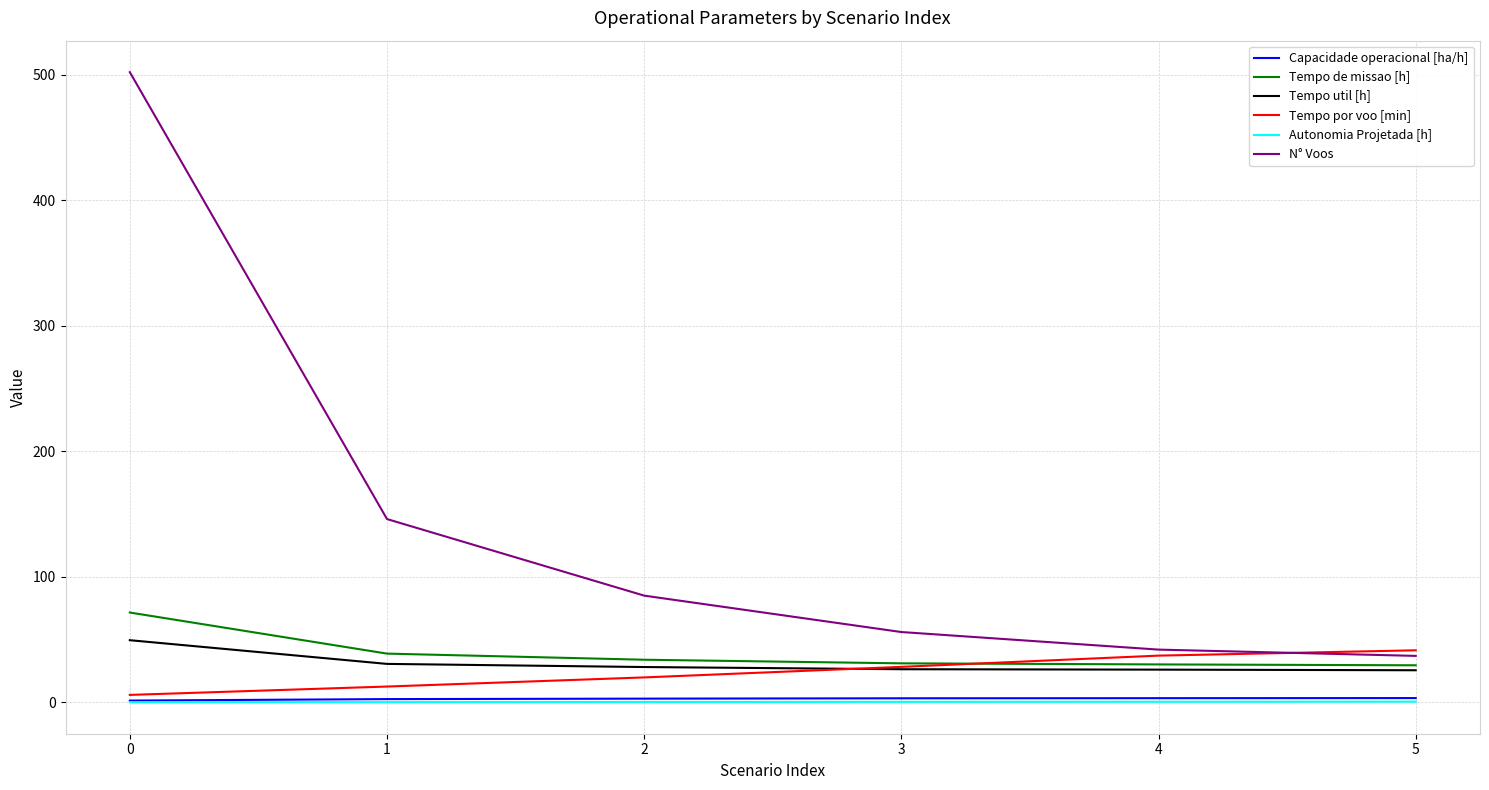

Does the chart display data point markers on the line(s)?

No